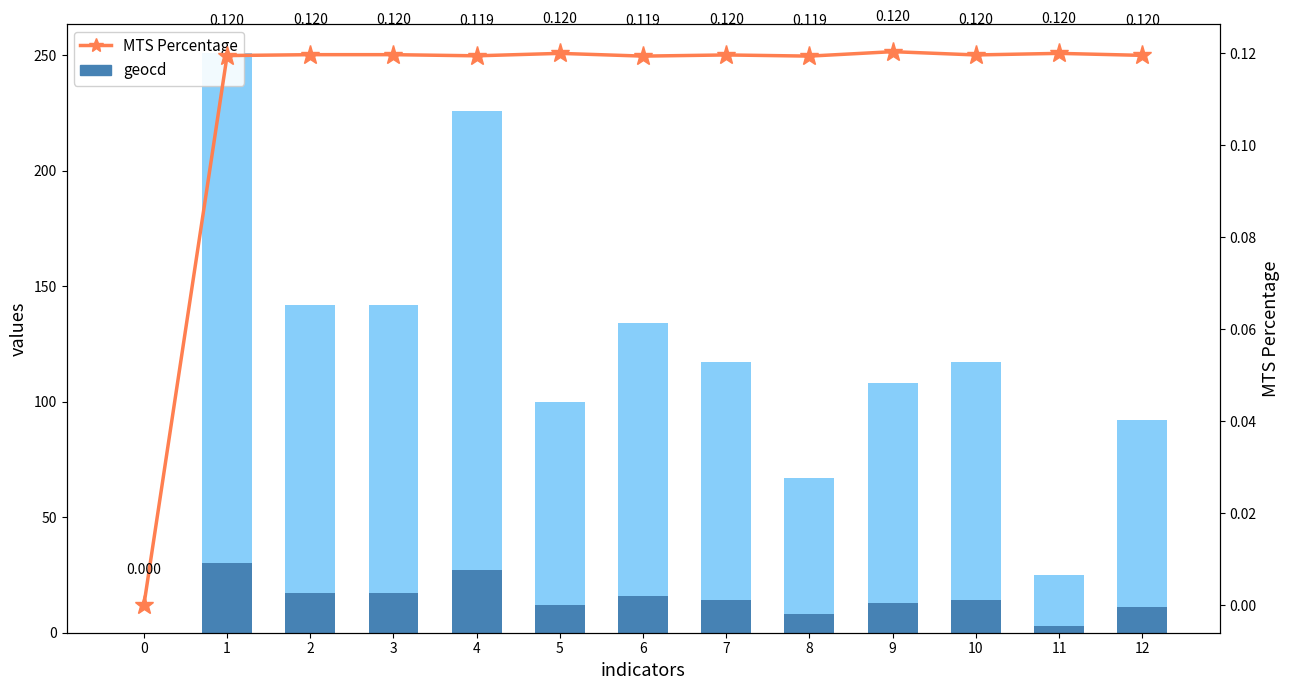

What is the sum of the geocd values at 10 and 11?

17.0